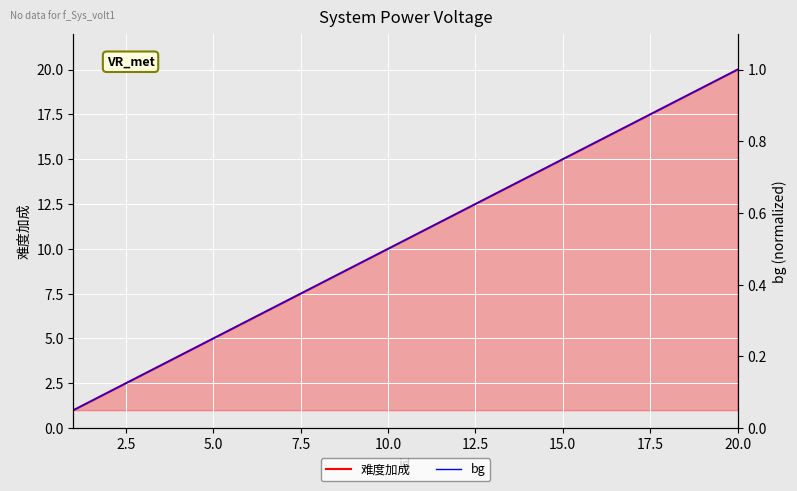

Reading left to right, what are all the values shown in this chart?

难度加成: 1.0	2.0	3.0	4.0	5.0	6.0	7.0	8.0	9.0	10.0	11.0	12.0	13.0	14.0	15.0	16.0	17.0	18.0	19.0	20.0
bg: 0.1	0.1	0.1	0.2	0.2	0.3	0.3	0.4	0.5	0.5	0.6	0.6	0.7	0.7	0.8	0.8	0.8	0.9	0.9	1.0